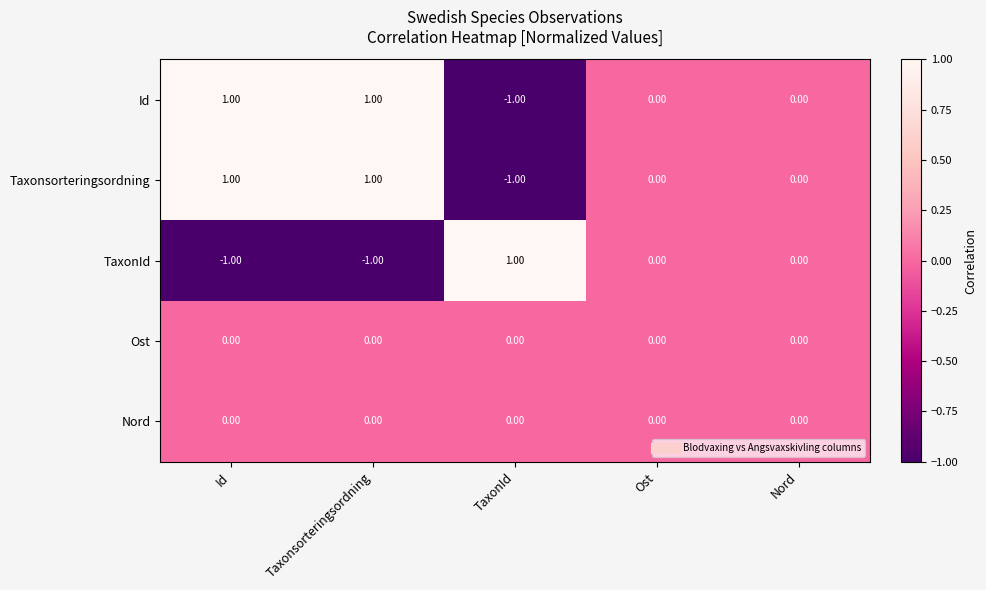

Which category has the lowest value in the Taxonsorteringsordning series?

TaxonId